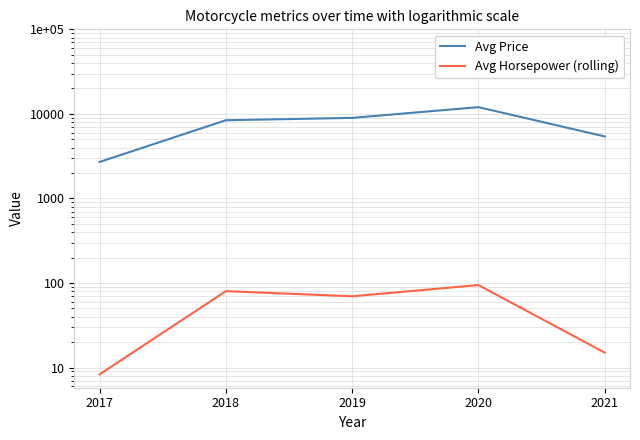

How many data points in Avg Price are less than 8410?

2